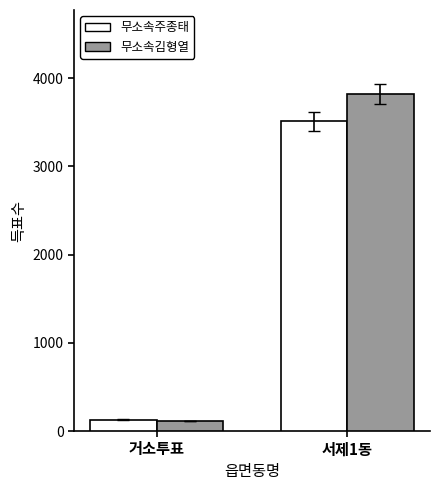

What is the spread (max minus min) of values at 서제1동?

308